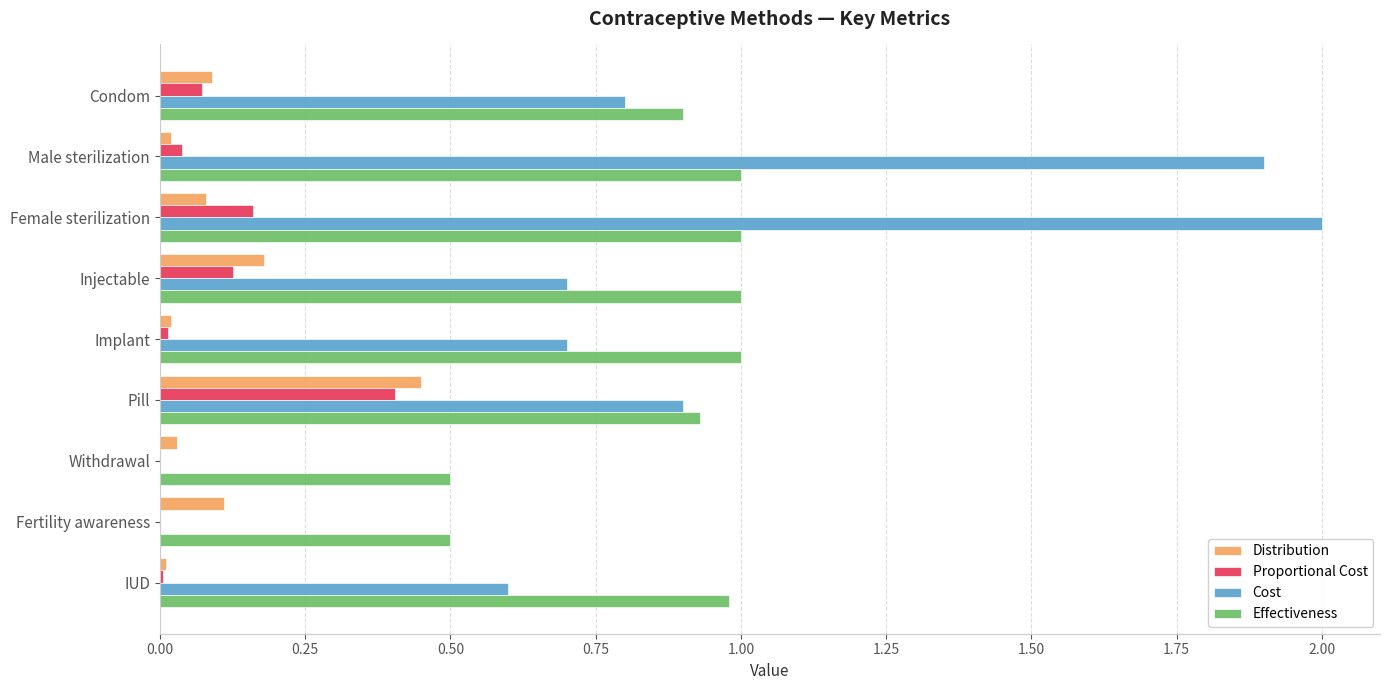

What is the sum of the Effectiveness values at Fertility awareness and Injectable?

1.5